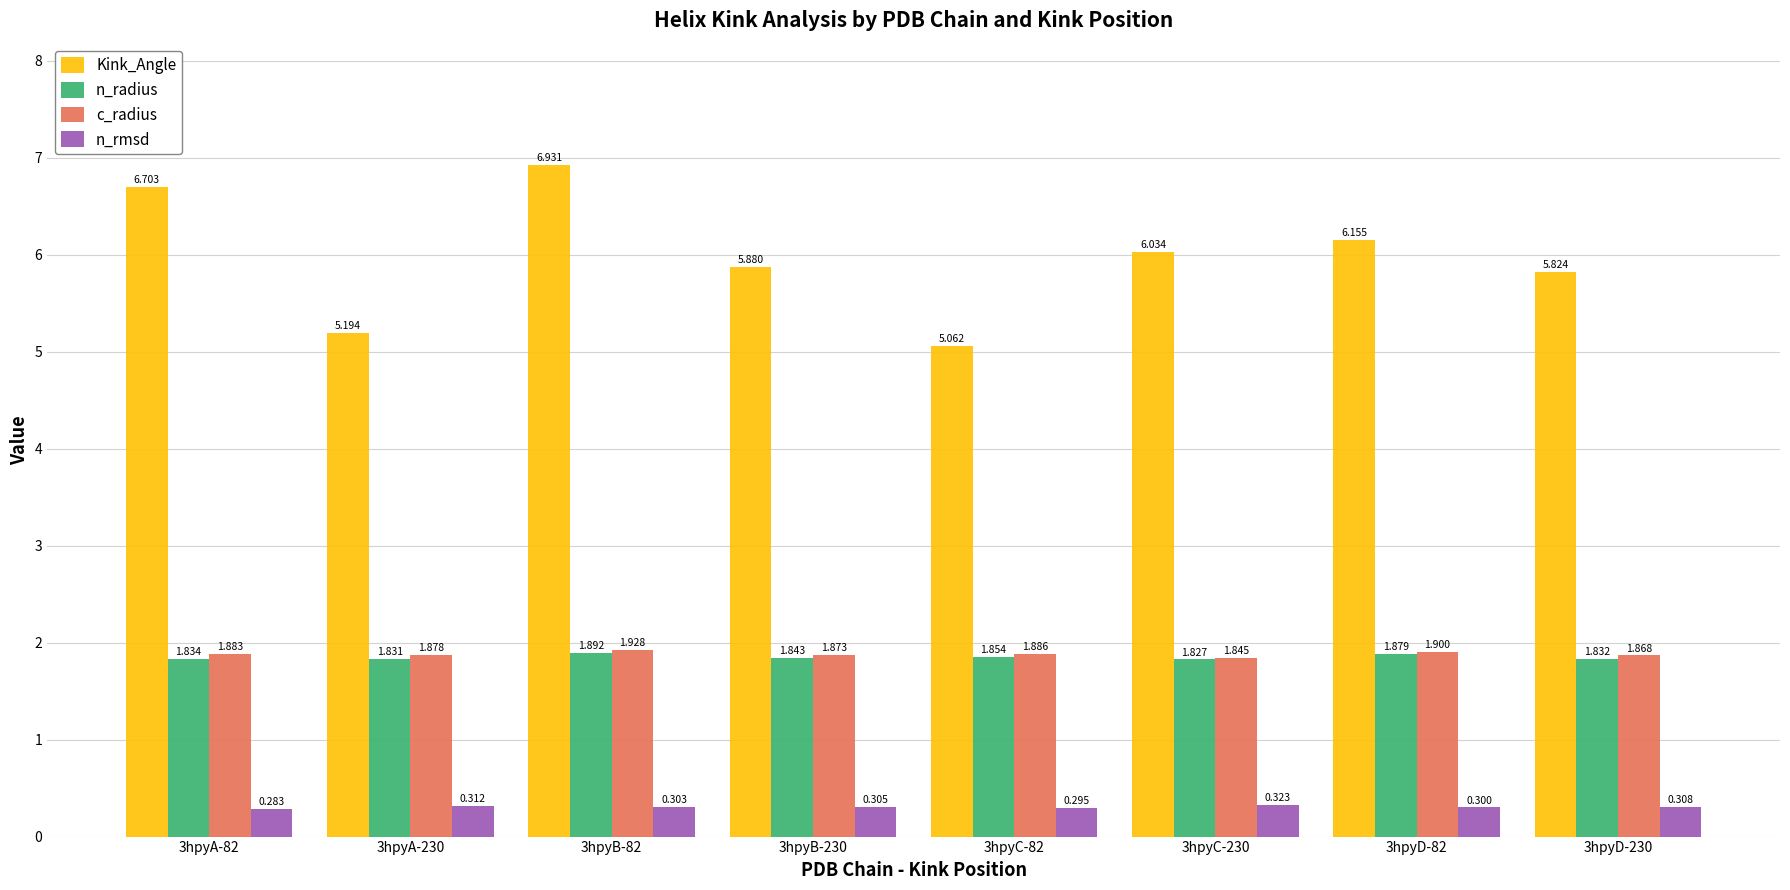

Rank the series by their maximum value, from highest to lowest.

Kink_Angle, c_radius, n_radius, n_rmsd